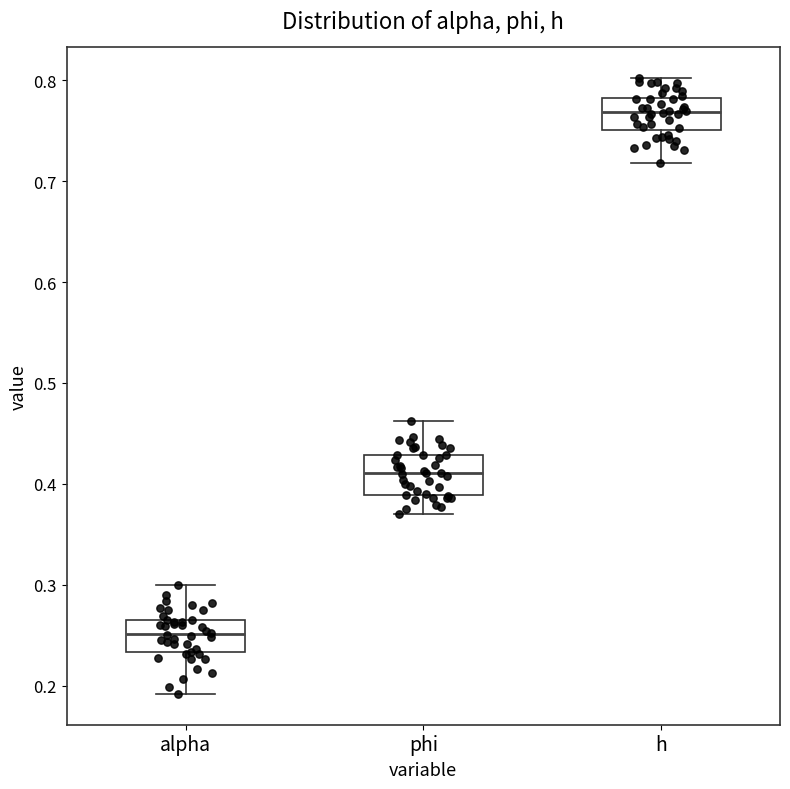

Reading left to right, read every box against the y-axis: the position of its median line, the range the box covers, and the ends of its whiskers. The values are not printed on the chart, so give them approximately, as read against the axis.

alpha: median 0.25, box 0.23 to 0.27, whiskers 0.19 to 0.30
phi: median 0.41, box 0.39 to 0.43, whiskers 0.37 to 0.46
h: median 0.77, box 0.75 to 0.78, whiskers 0.72 to 0.80